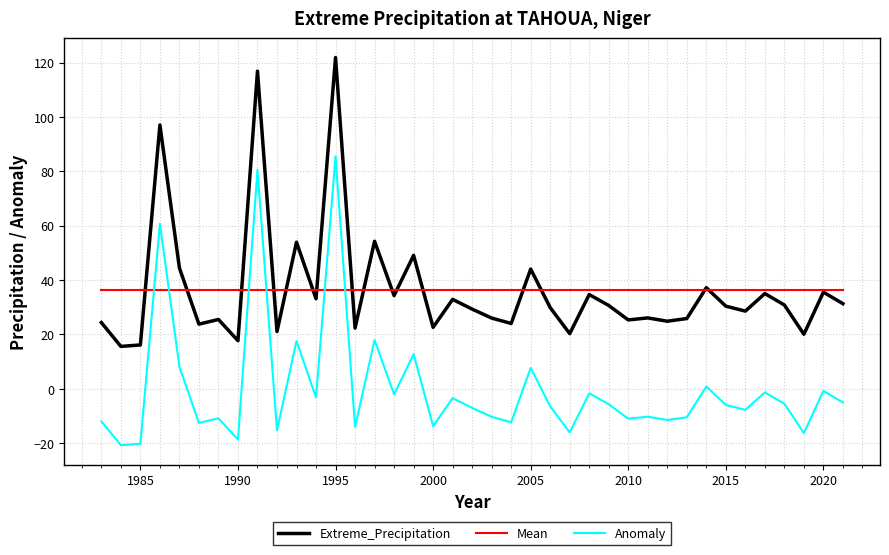

List the series in order of their peak value, highest first.

Extreme_Precipitation, Anomaly, Mean